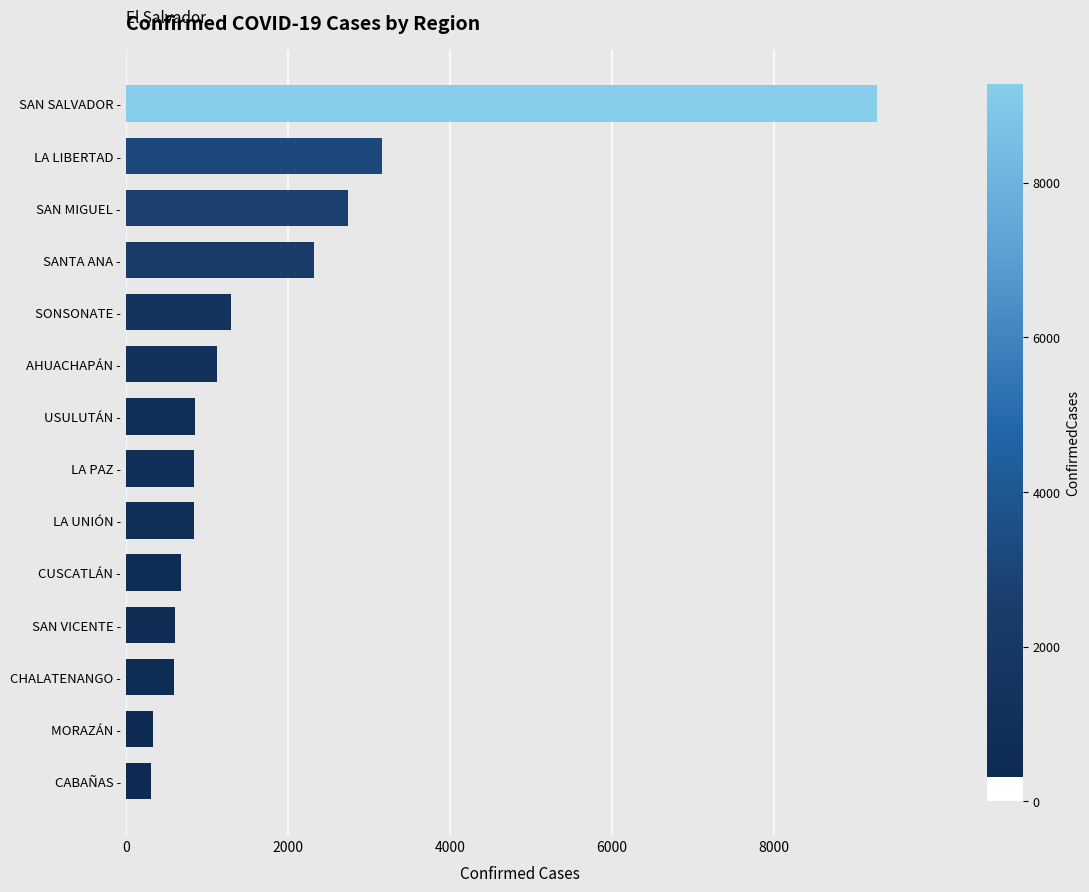

What is the minimum value shown in the chart?

316